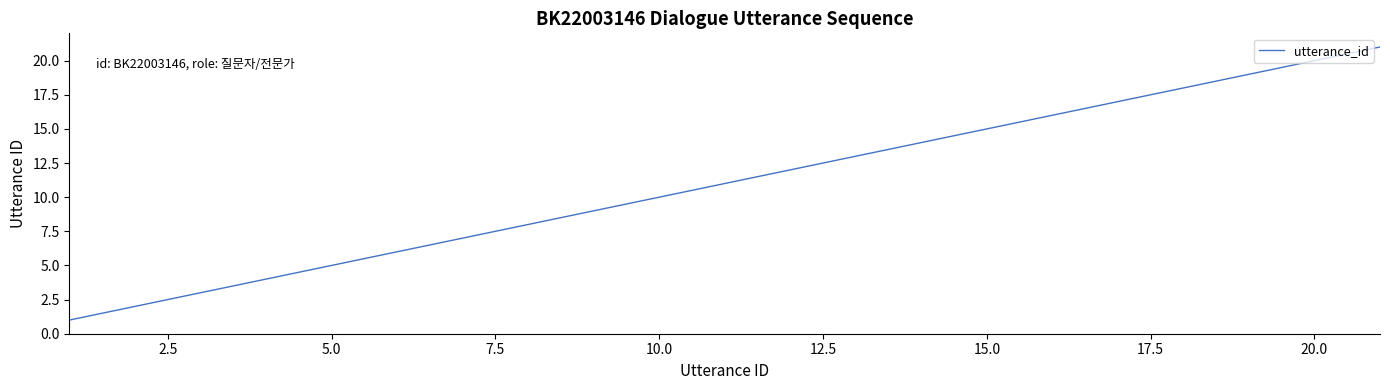

What is the difference between the second highest and minimum values?

19